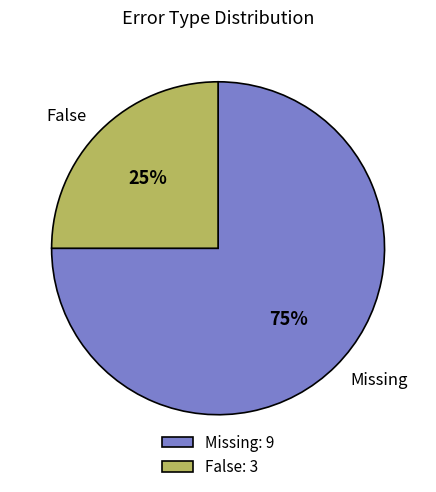

What is the ratio of the value at False to the value at Missing?

0.3